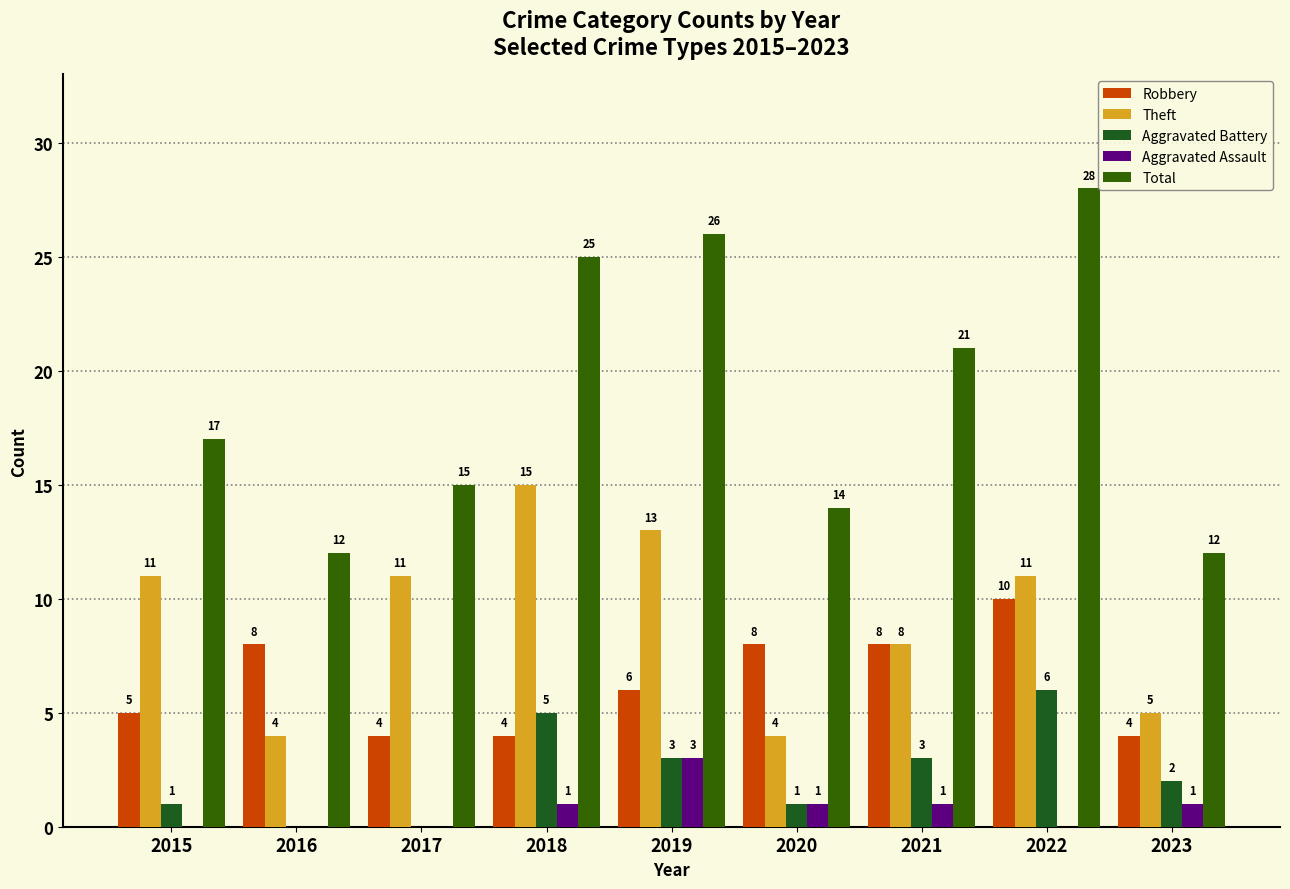

Is it true that Theft equals 4 at 2016?

True